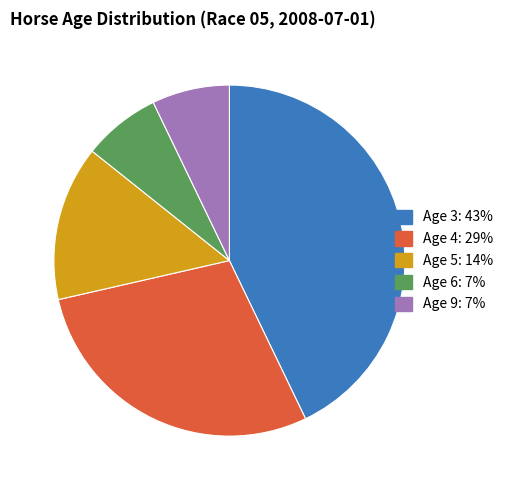

Count the number of slices in the pie.

5